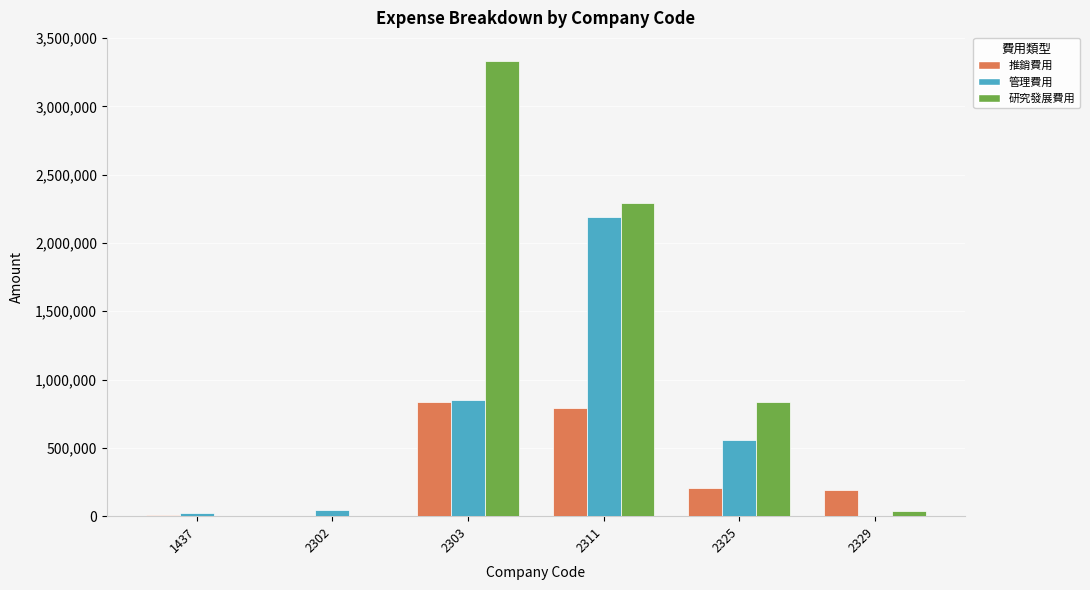

What are all the series names shown in the legend?

推銷費用, 管理費用, 研究發展費用